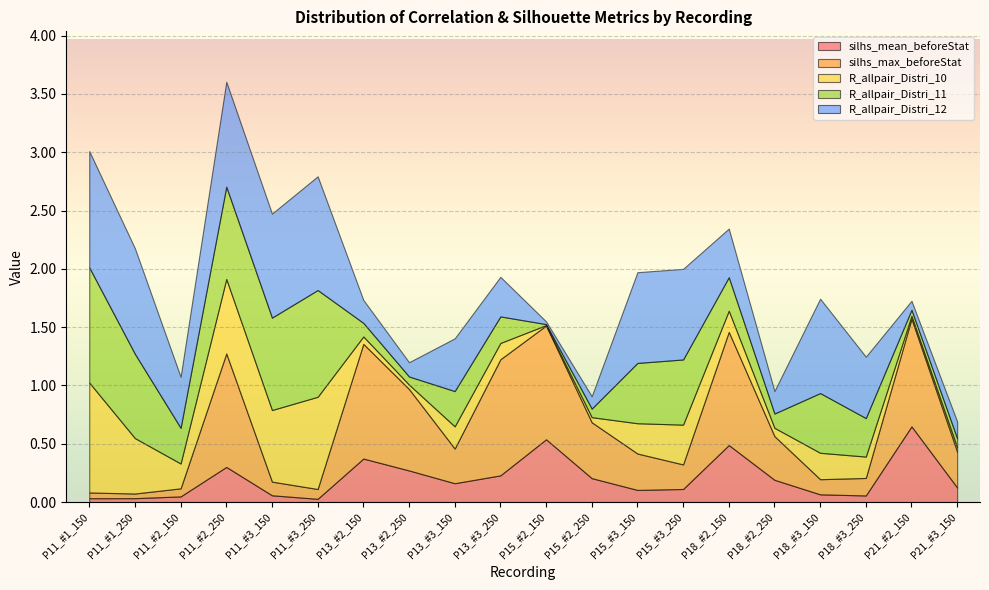

At which label does silhs_mean_beforeStat reach its peak?

P21_#2_150